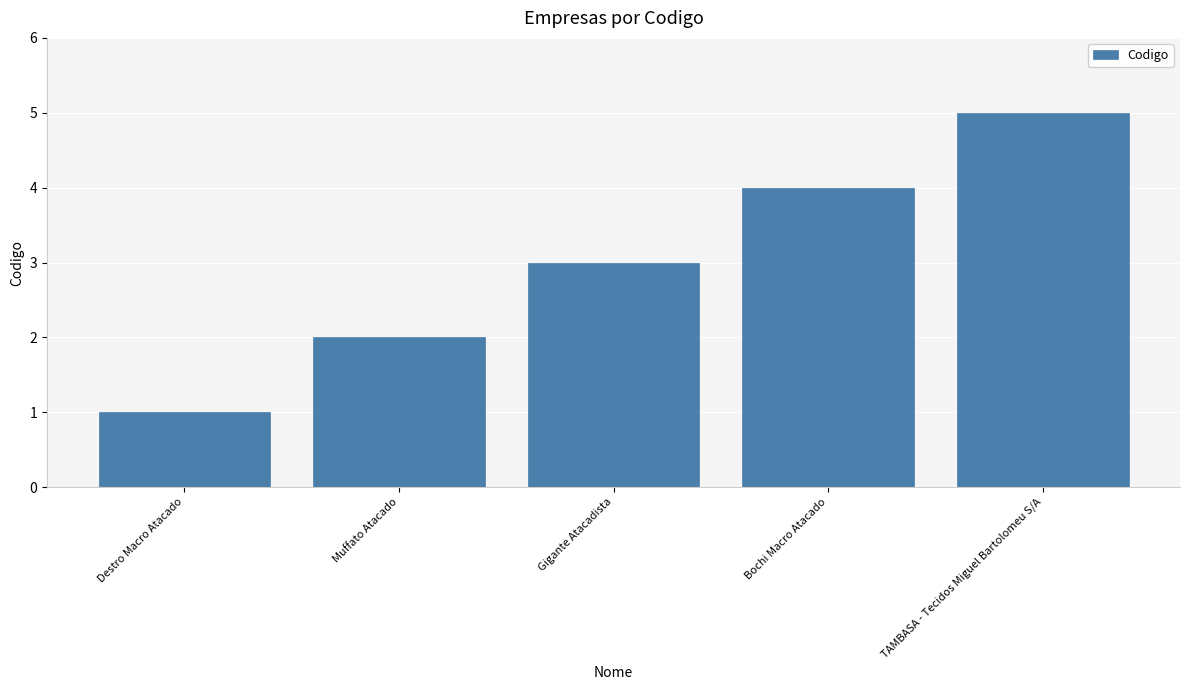

Which category has the highest value across all series?

TAMBASA - Tecidos Miguel Bartolomeu S/A